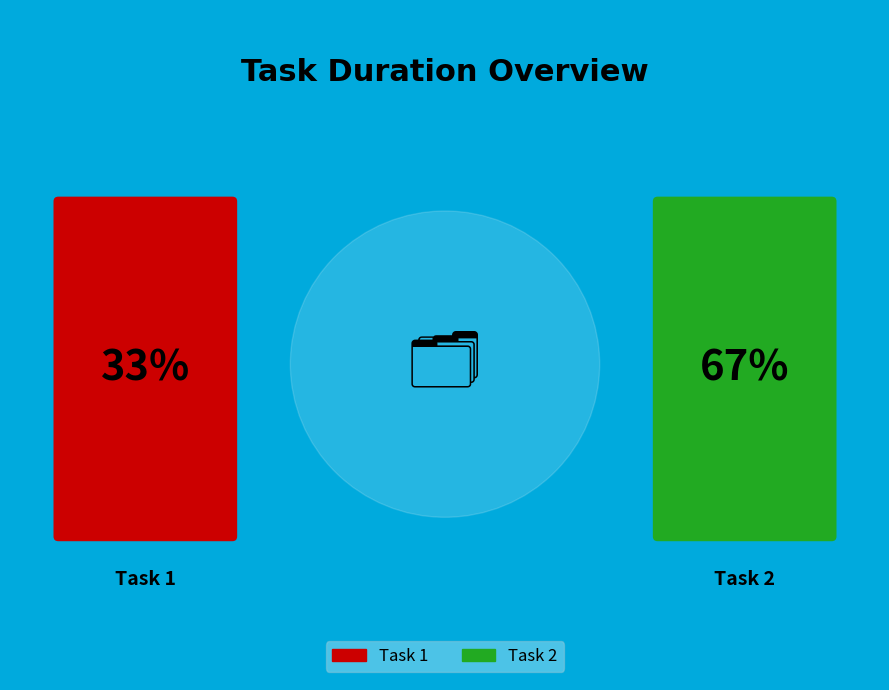

The Task 1 slice represents 18% of the pie. True or false?

False